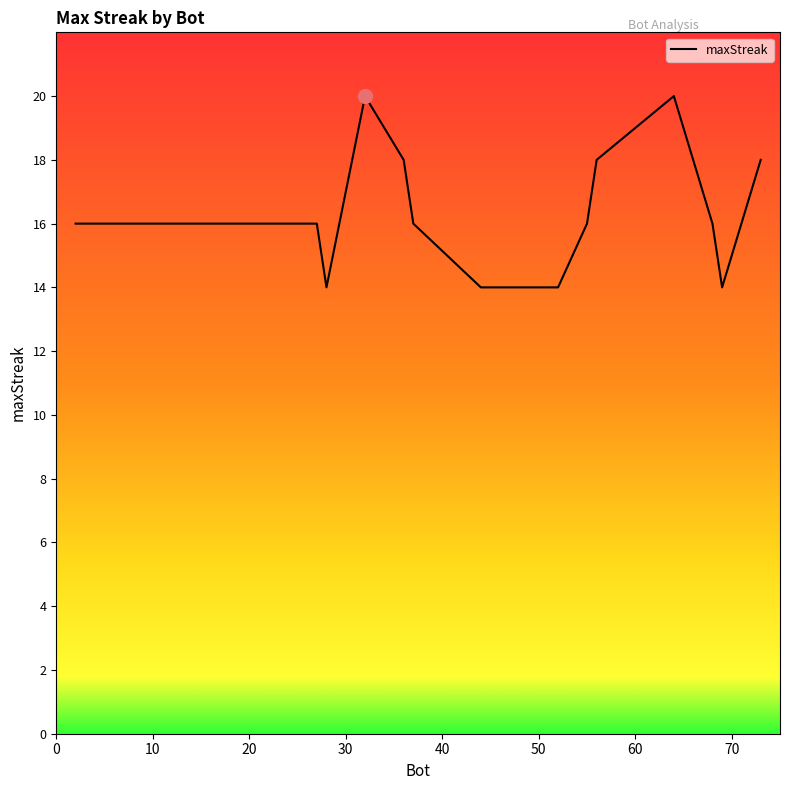

Count the number of categories in the chart.

20